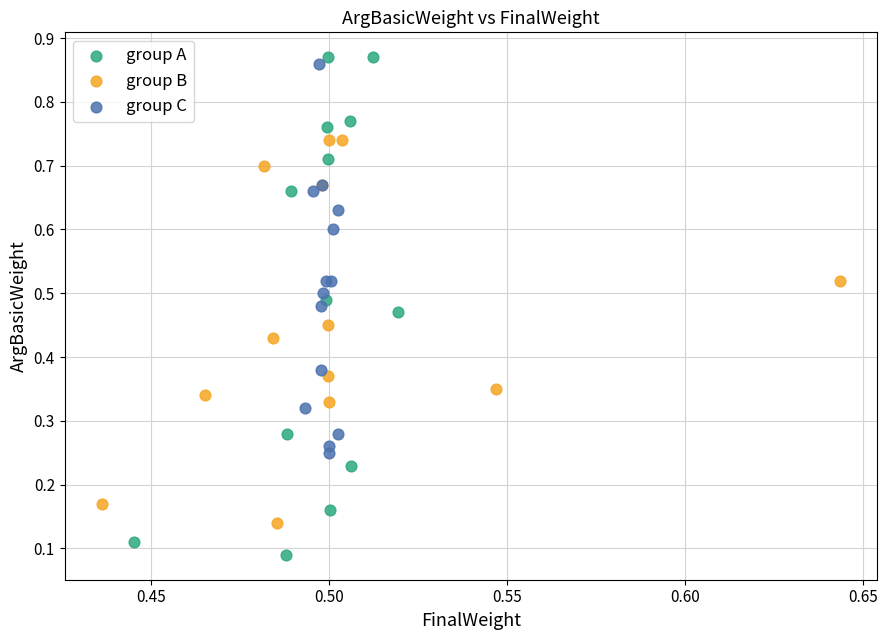

Which series reaches the maximum Y coordinate?

group A